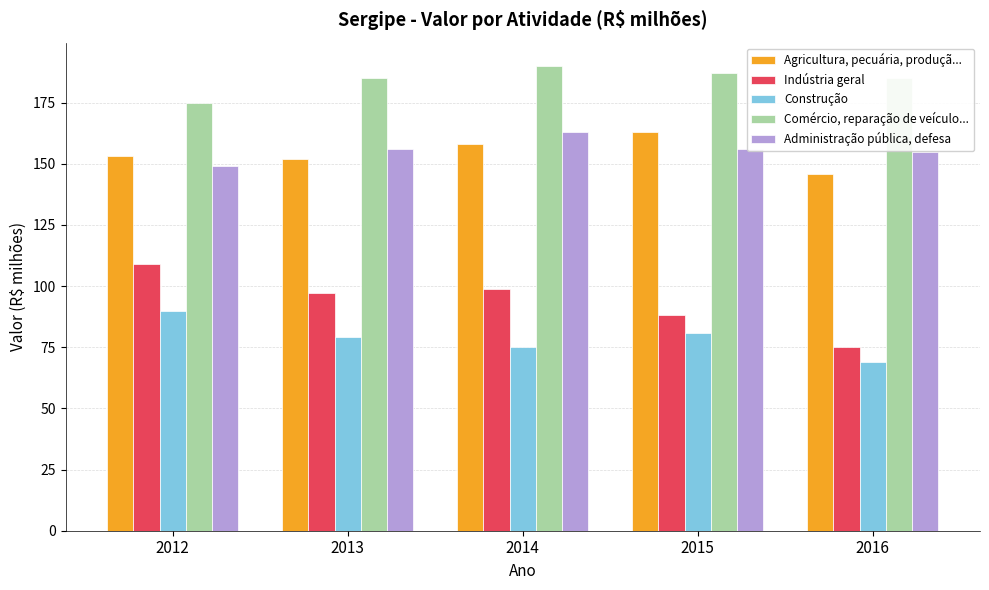

The Construção series shows 81 at 2015. True or false?

True